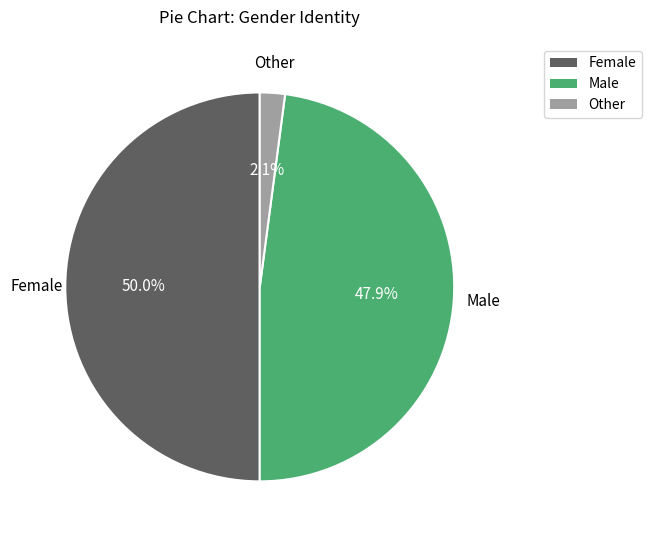

Do Female and Other together represent more than half of the pie?

Yes